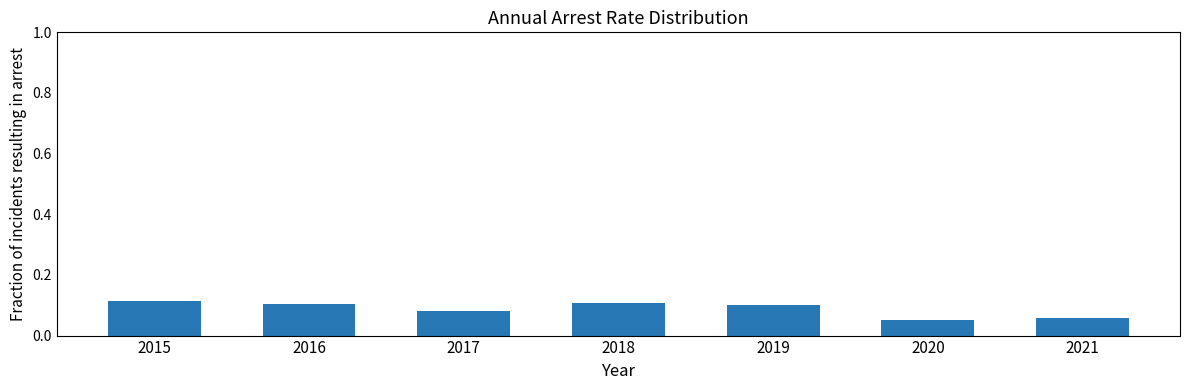

Which has a higher value, 2019 or 2017?

2019